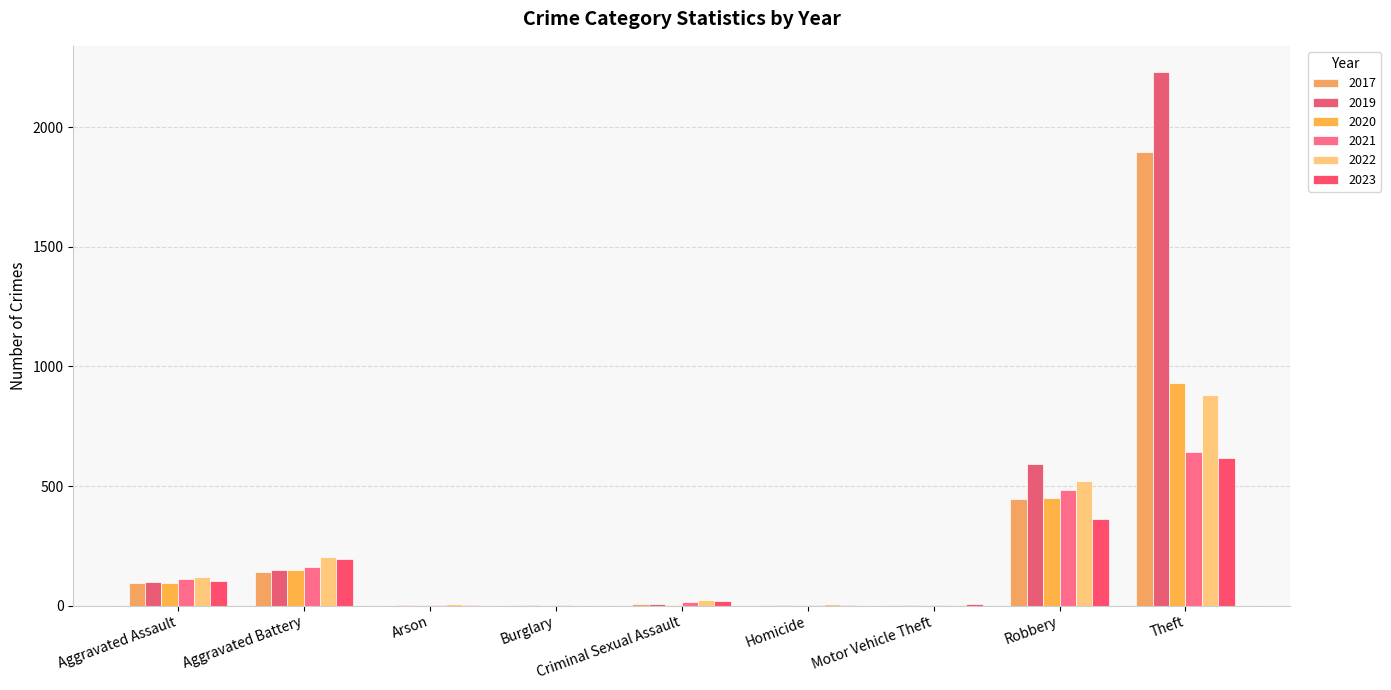

The 2020 series shows 1500 at Theft. True or false?

False